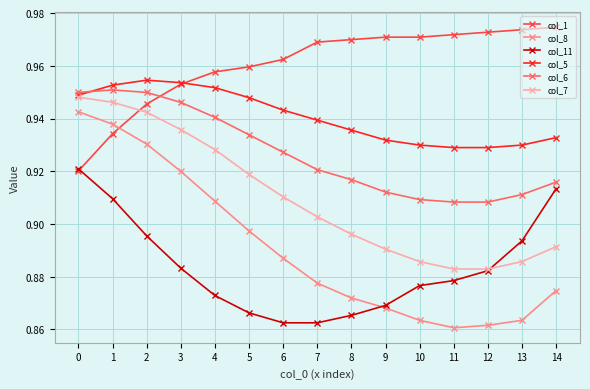

At how many categories does at least one series exceed 0?

15